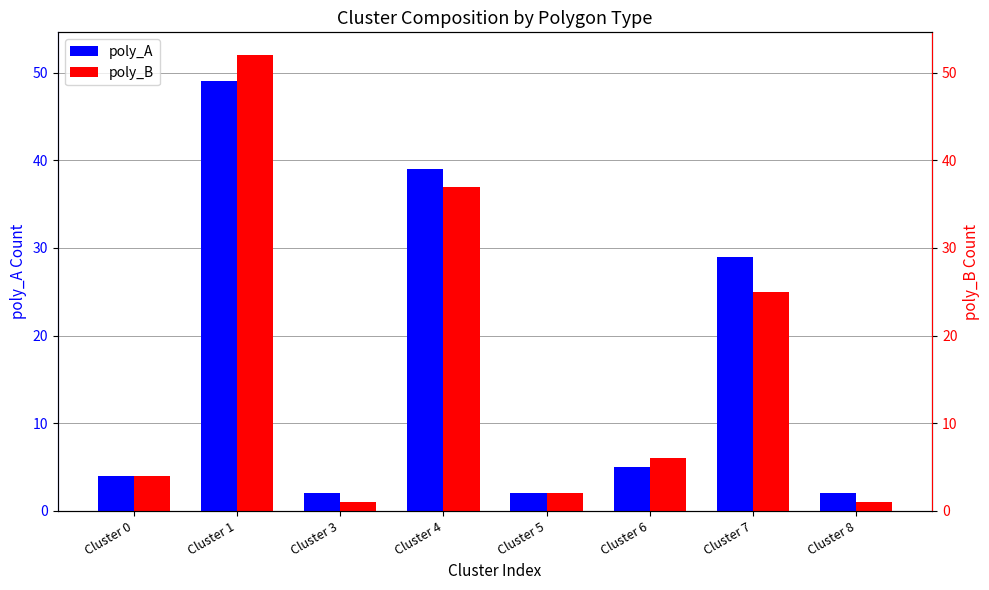

How many bars are there in total?

16